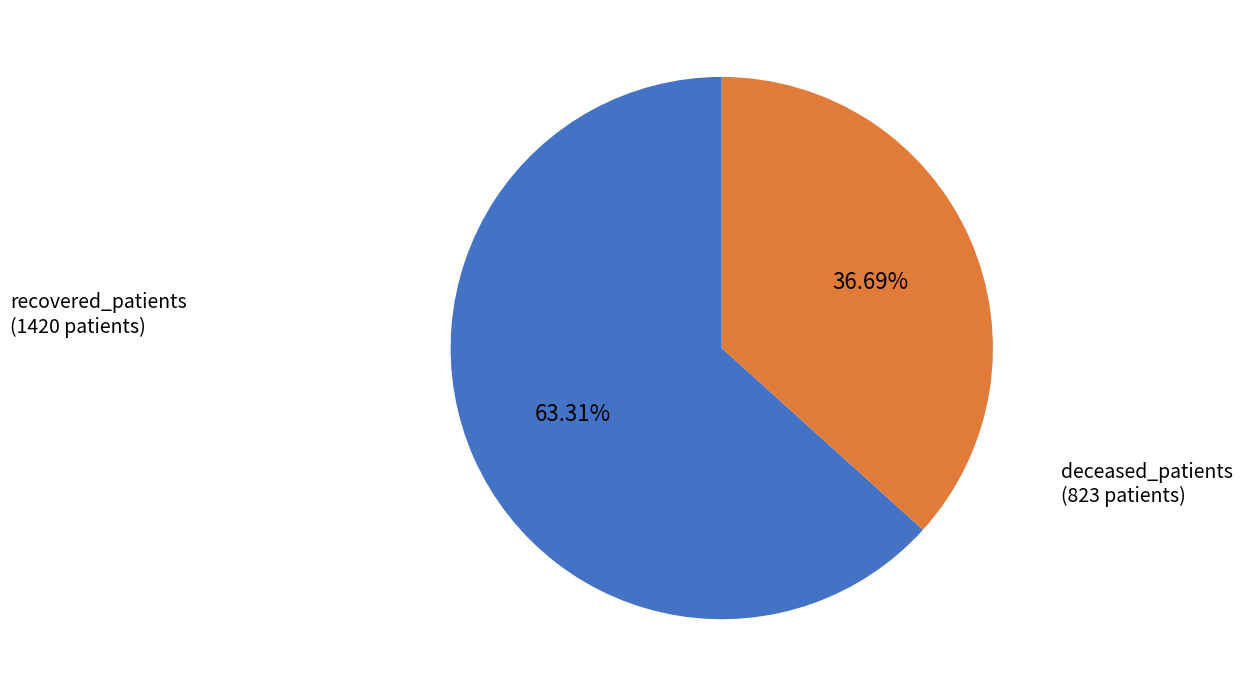

Is there a majority slice in this chart?

Yes